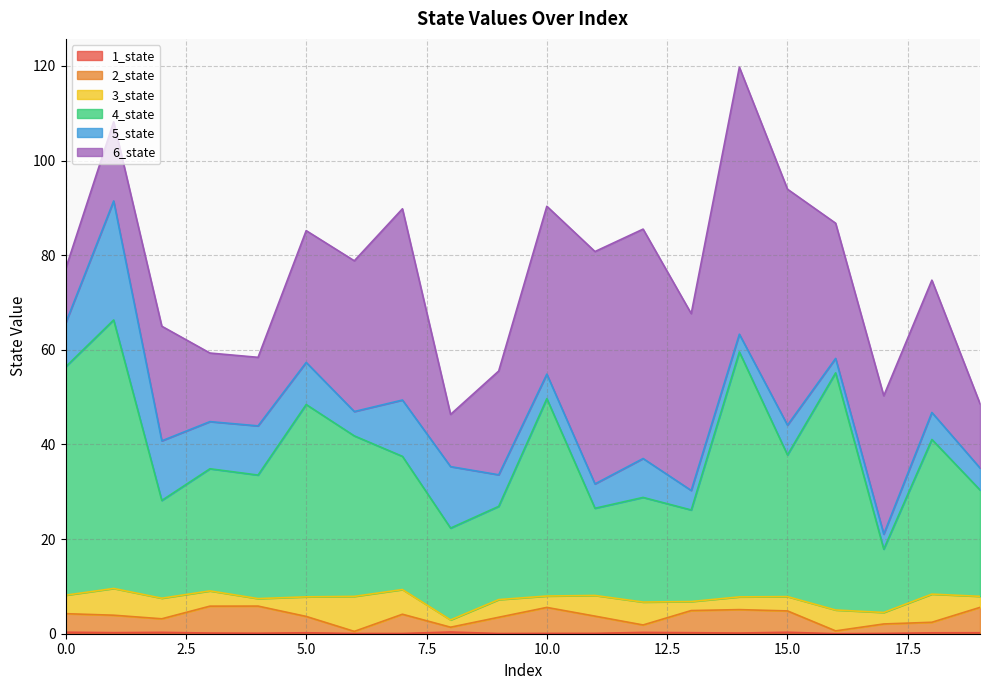

What is the difference between the 2_state values at 2 and 17?

1.1